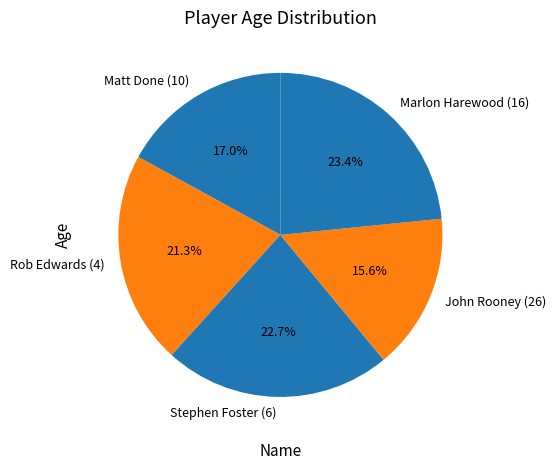

Count the number of slices in the pie.

5